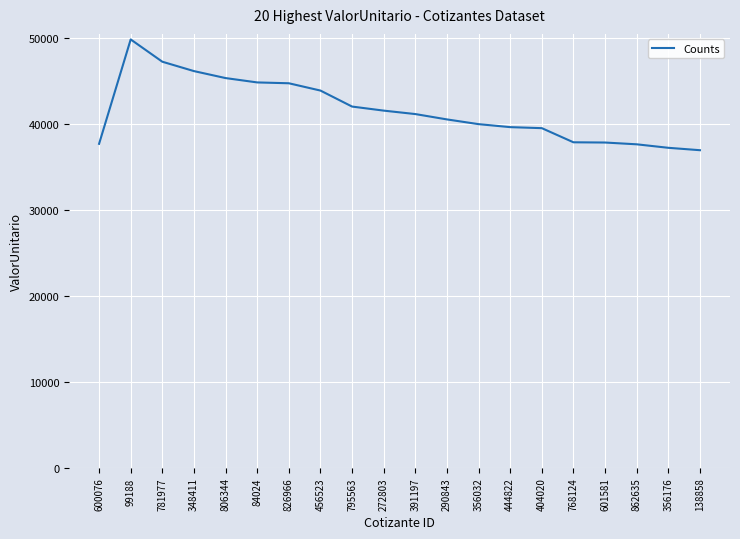

What is the change in value from 795563 to 290843?

-1496.1